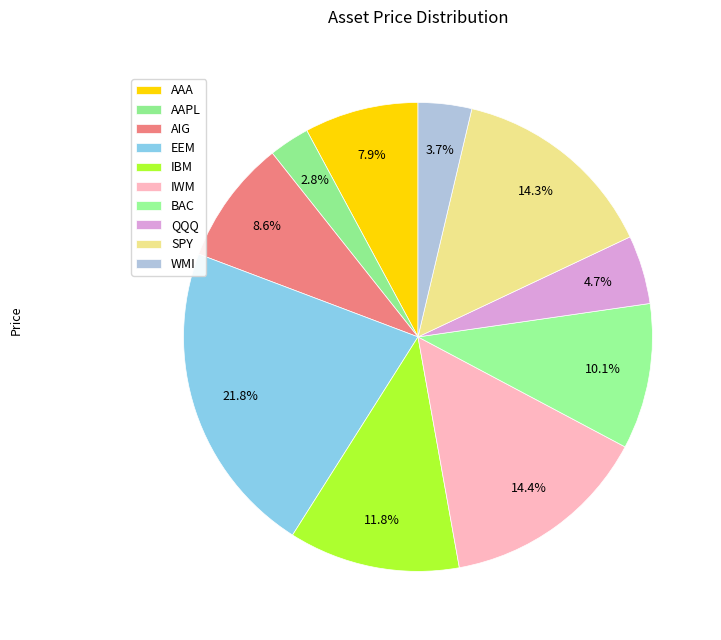

What percentage do SPY and QQQ together represent?

19.0%